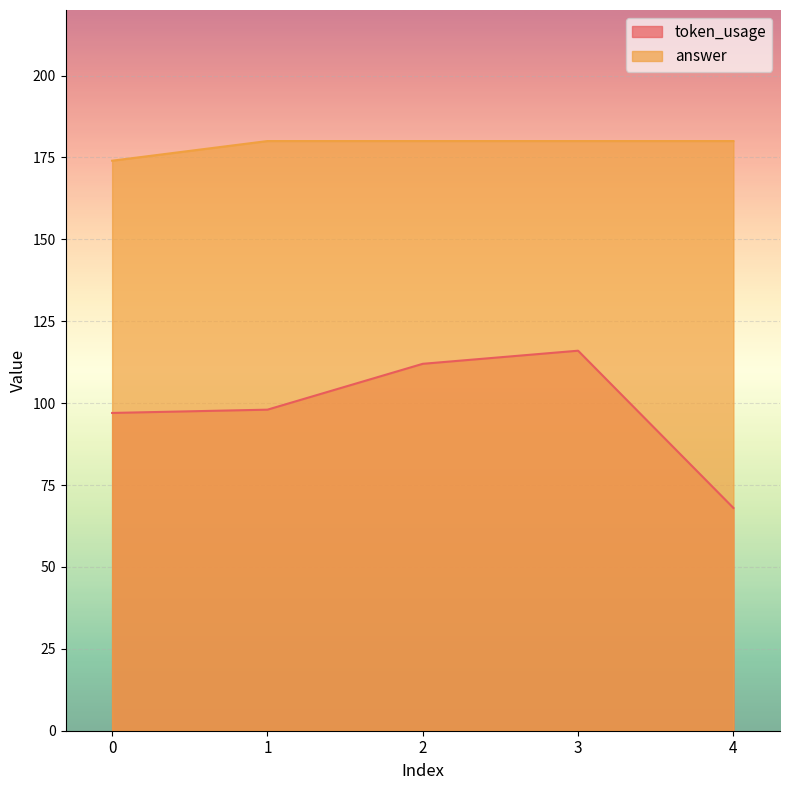

Count the answer values in the range 180 to 181.

4